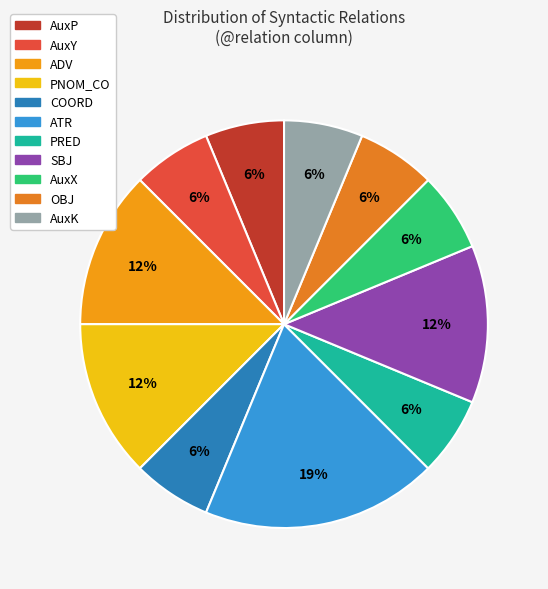

The AuxX slice represents 1% of the pie. True or false?

False